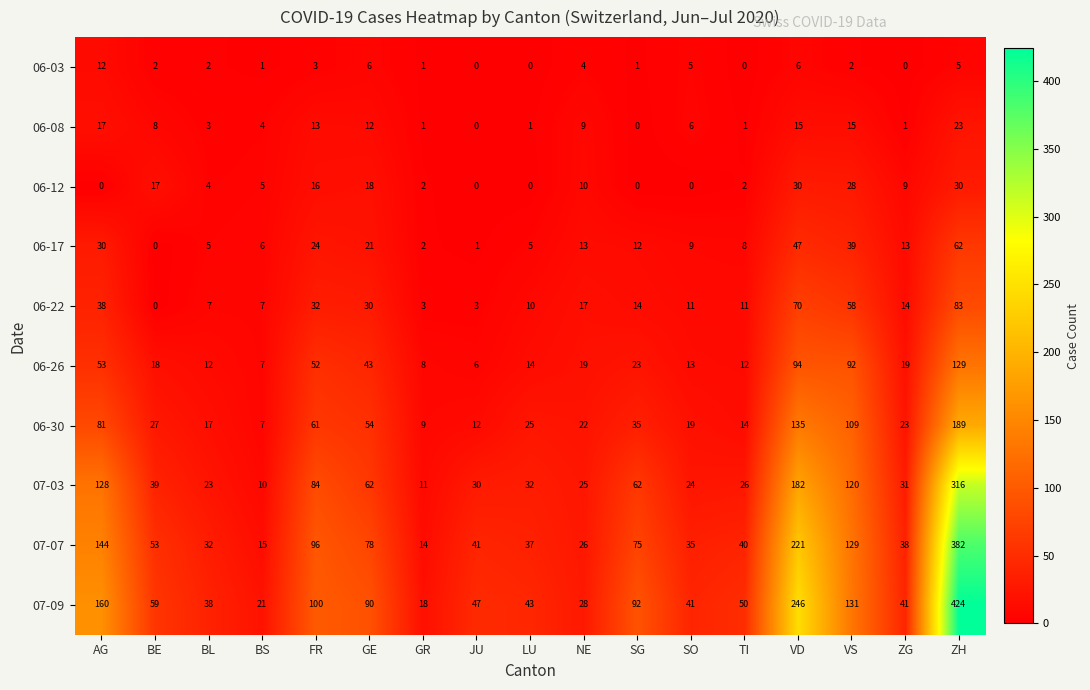

At which category is the sum across all series the highest?

ZH